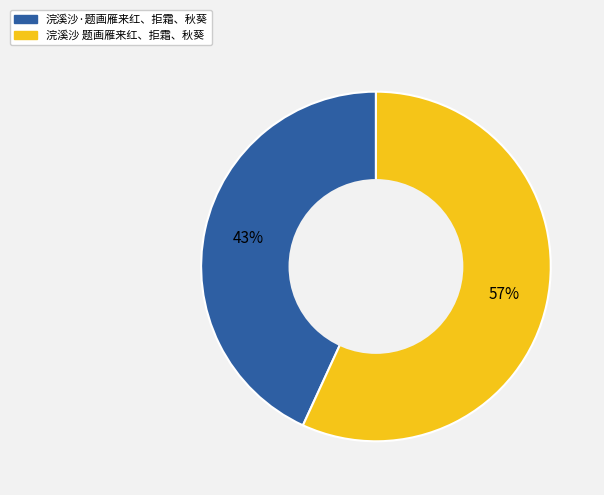

To the nearest percent, what portion does 浣溪沙·题画雁来红、拒霜、秋葵 represent?

43%